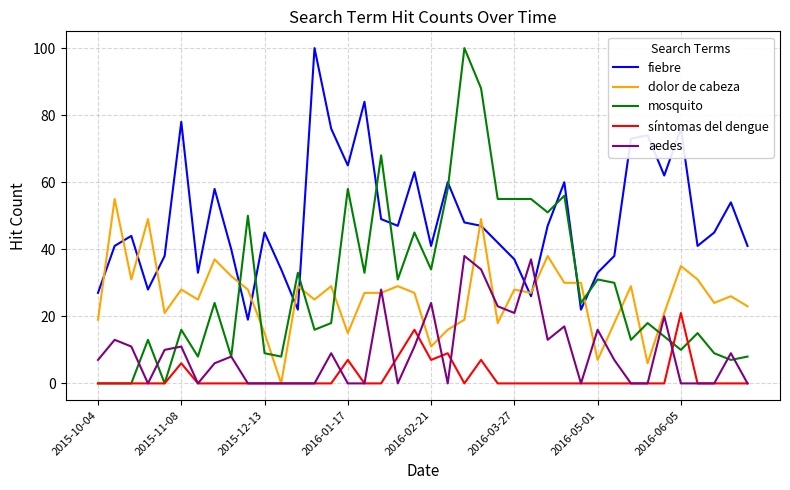

Which series ends up on top after the final intersection of dolor de cabeza and mosquito?

dolor de cabeza